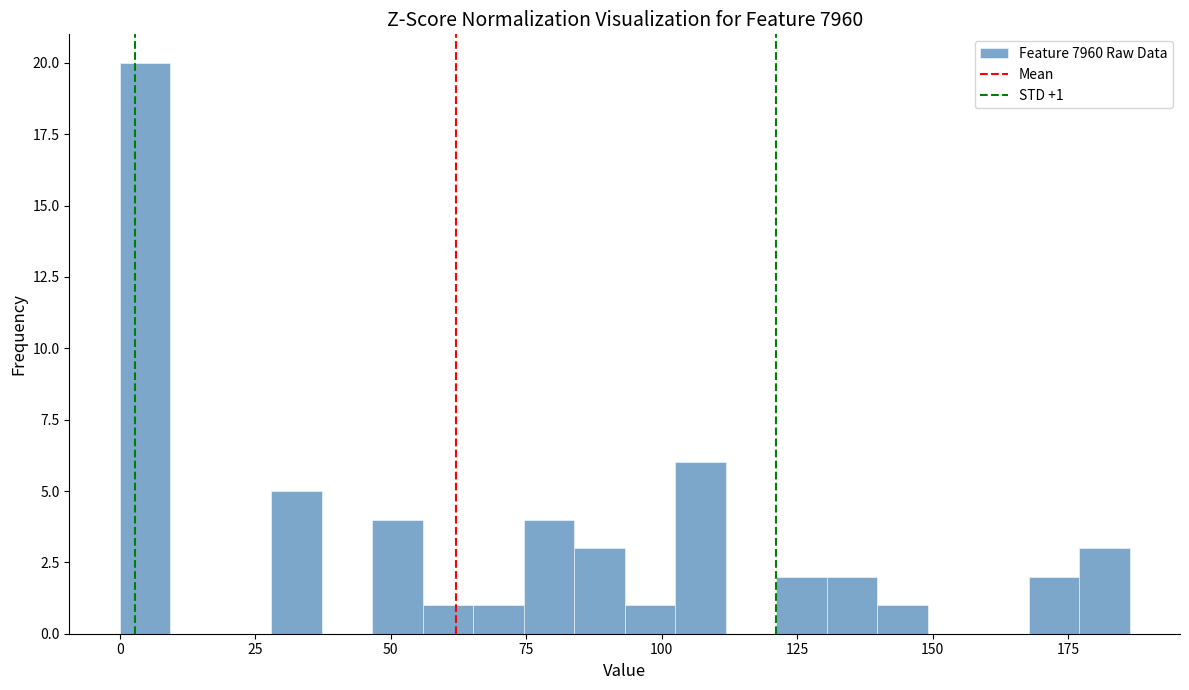

Read against the x-axis, roughly where is the centre of the tallest bar?

5